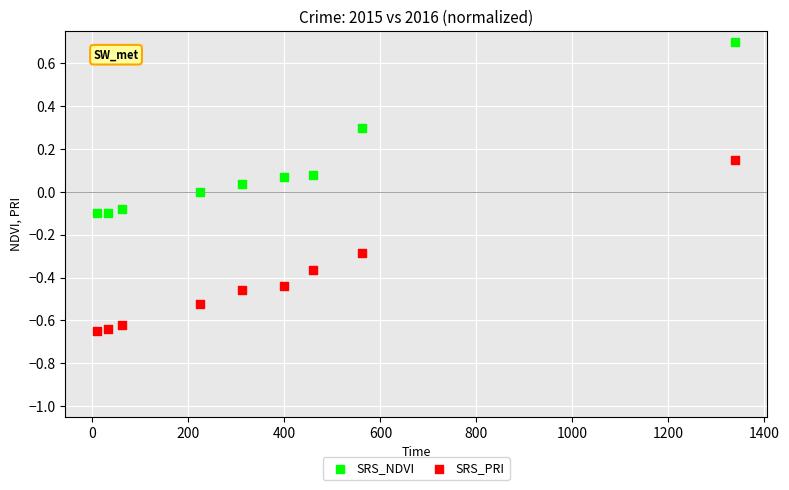

Which series contains the lowest Y value?

SRS_PRI